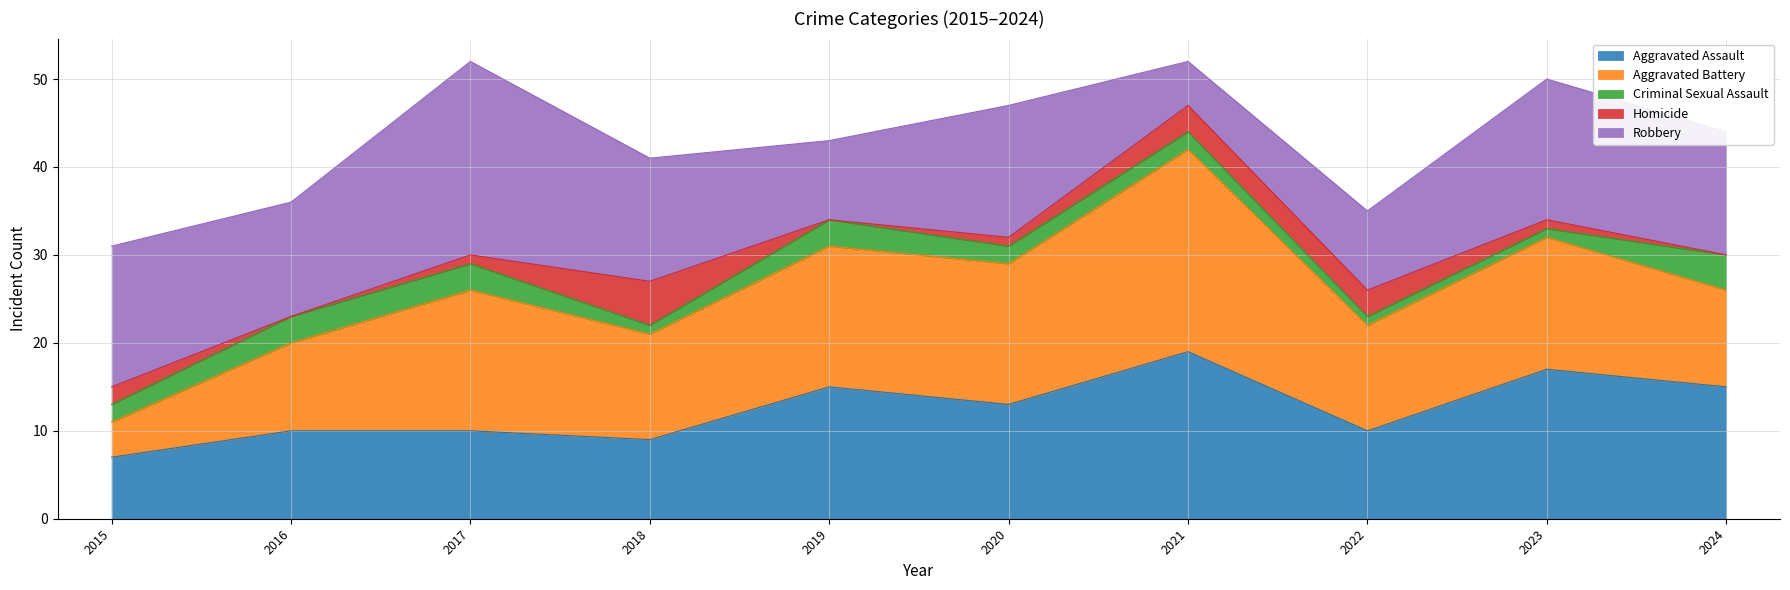

True or false: Robbery has a value of 4 at 2018.

False